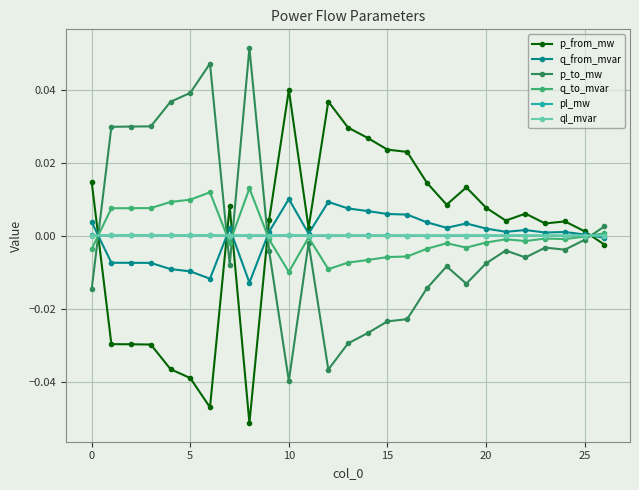

How many categories are shown in the chart?

27